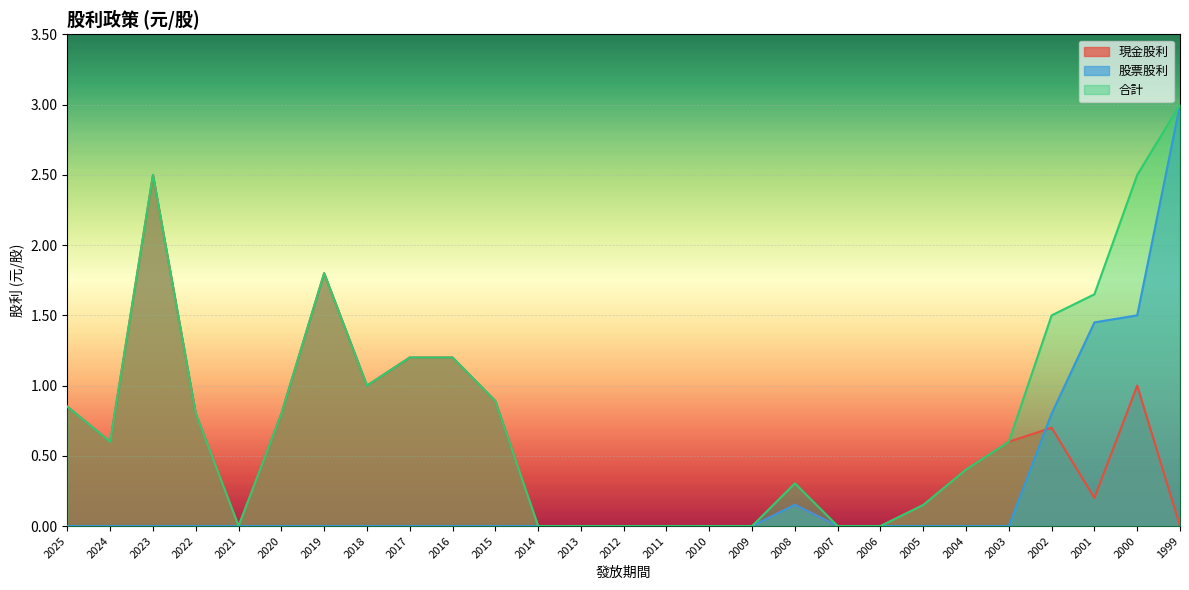

The 股票股利 series shows 0.8 at 2002. True or false?

True